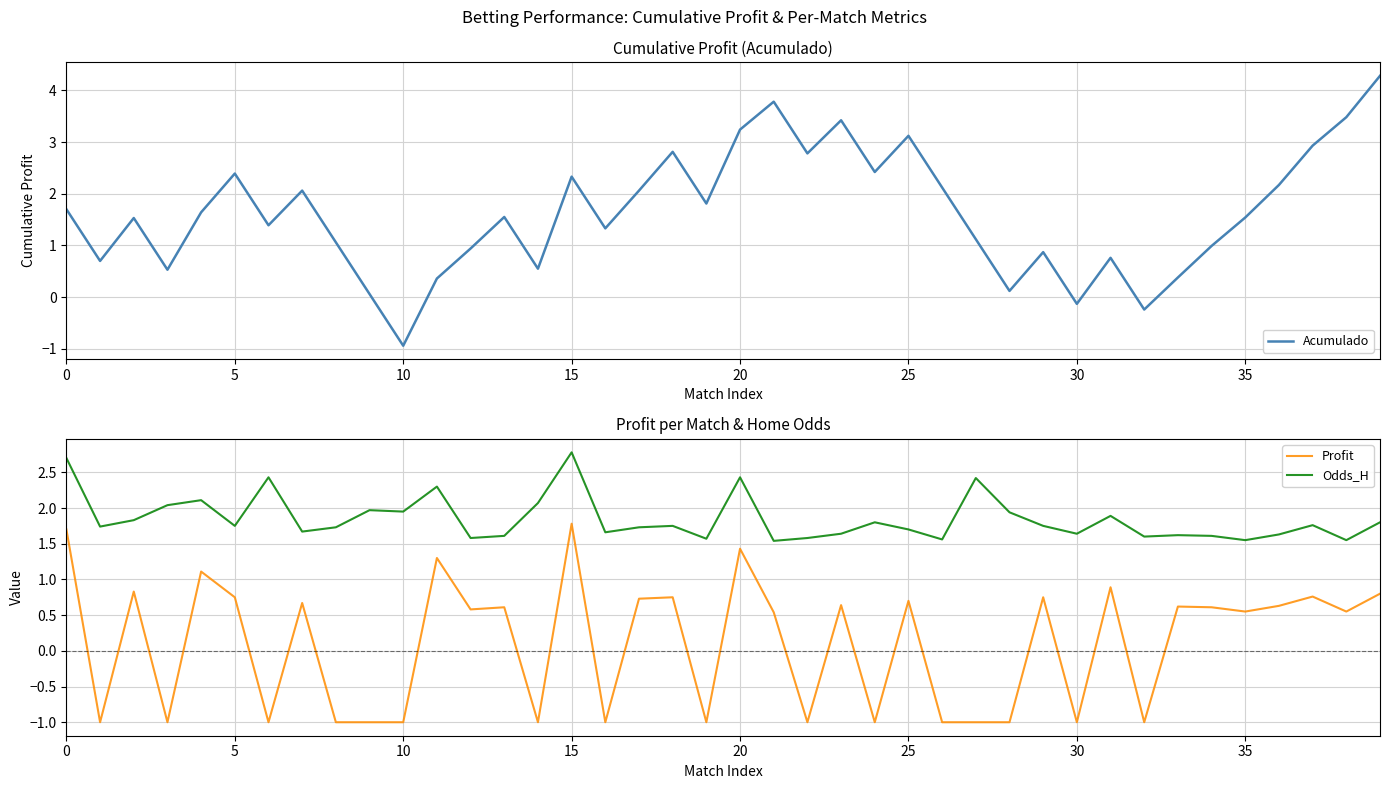

How many values in Profit are above zero?

24